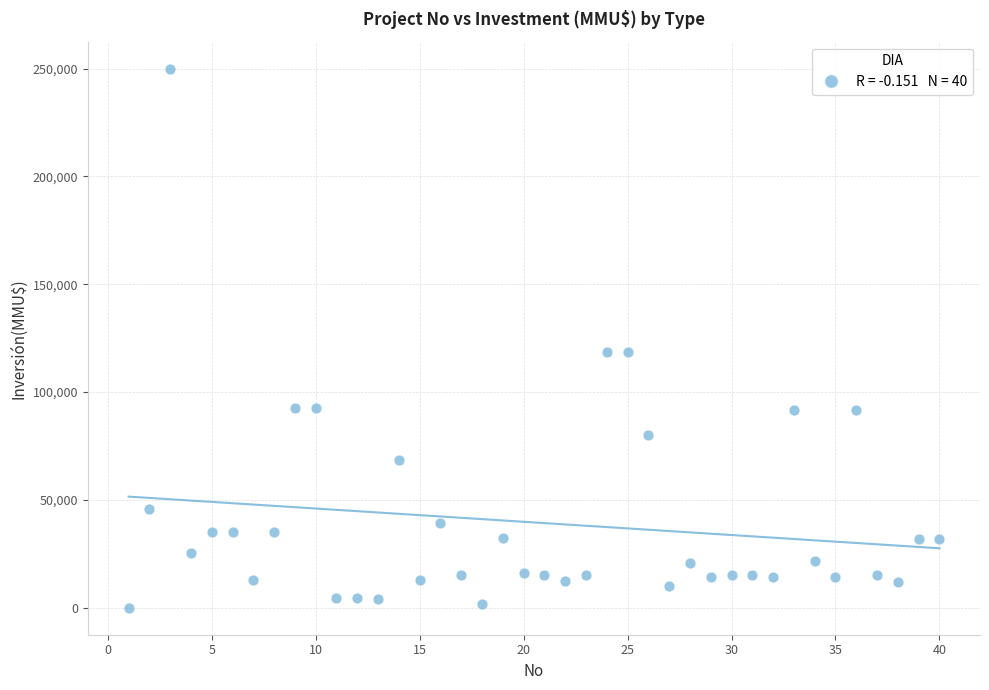

What is the range of X values (max minus min)?

39